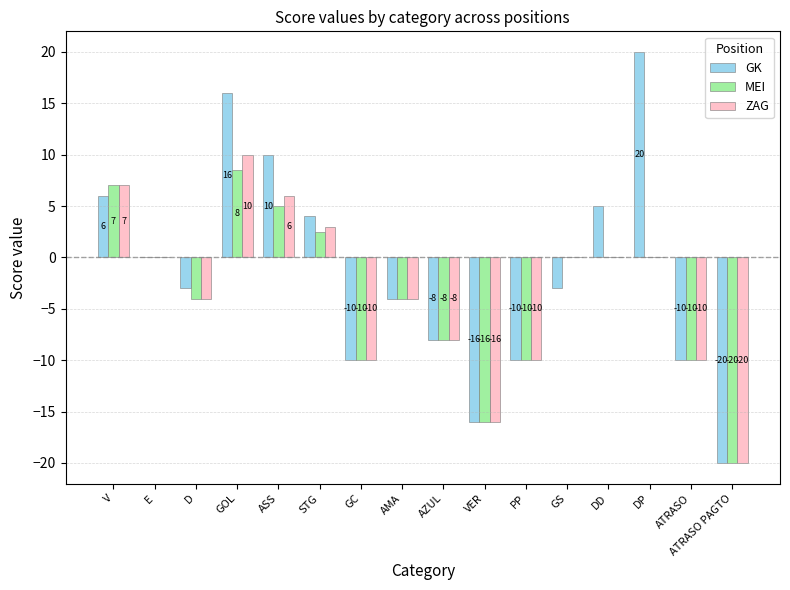

Is it true that MEI equals -10.0 at PP?

True